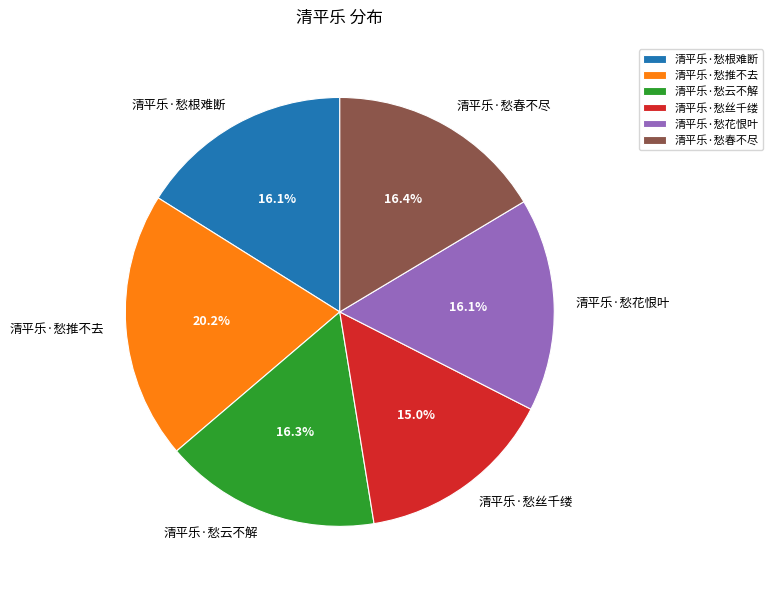

Is there a majority slice in this chart?

No